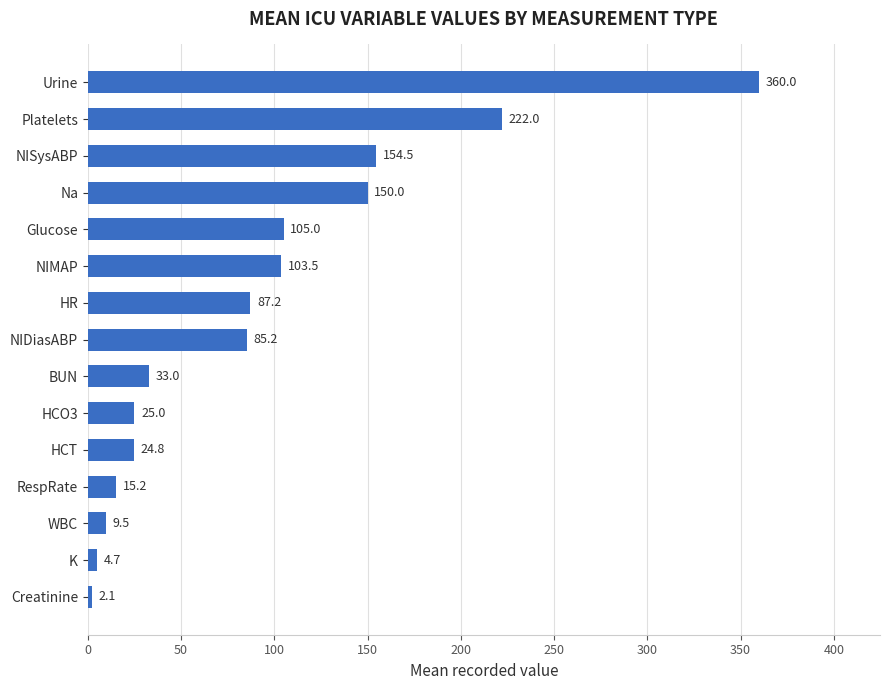

How many data points are less than 85?

7